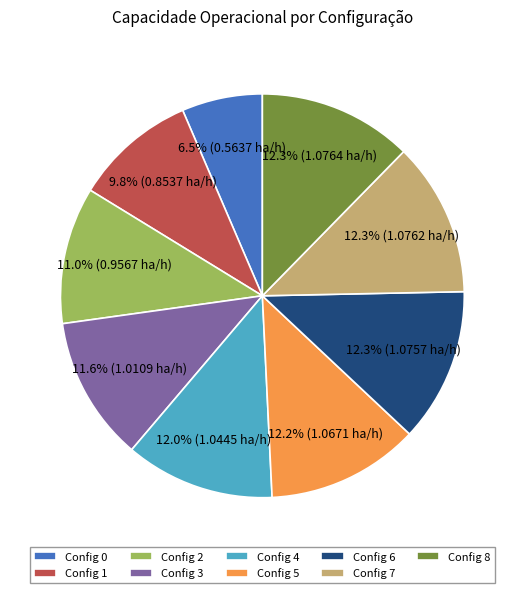

What percentage is NOT represented by Config 4?

88.0%